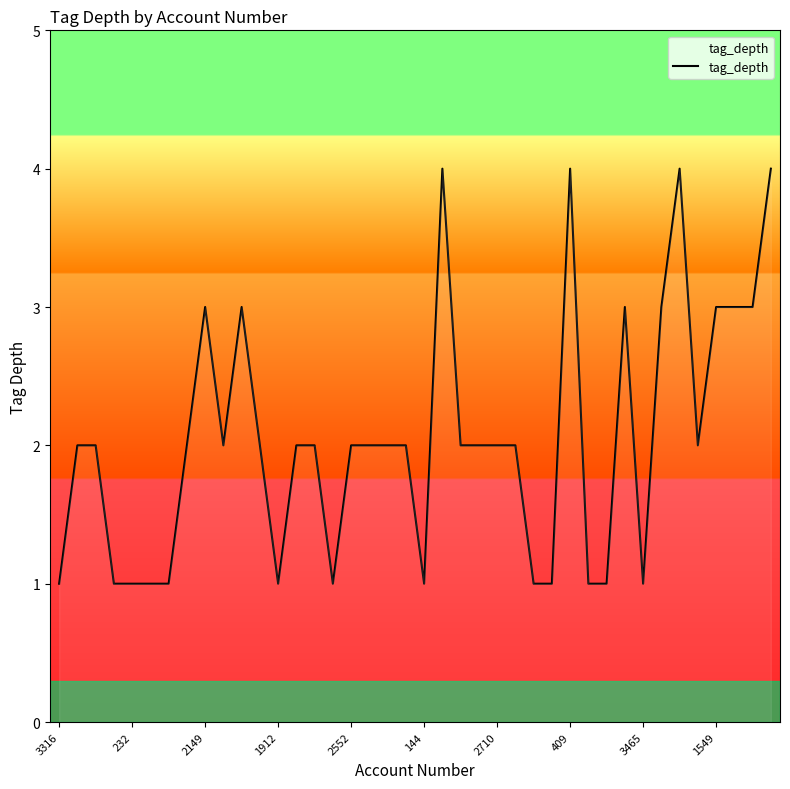

How many interior local valleys (lower than both neighbors) does the data have?

6